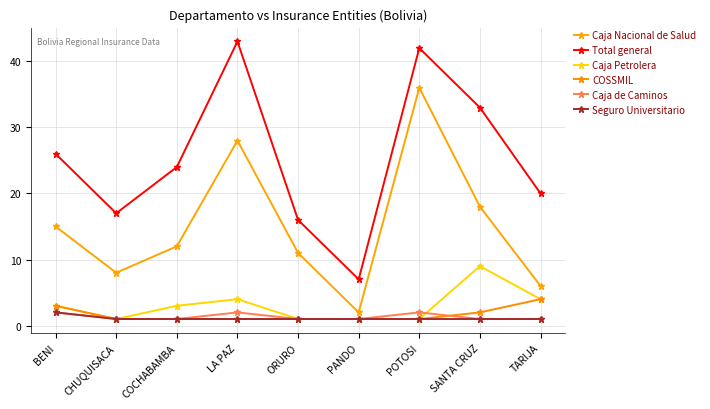

What are all the series names shown in the legend?

Caja Nacional de Salud, Total general, Caja Petrolera, COSSMIL, Caja de Caminos, Seguro Universitario